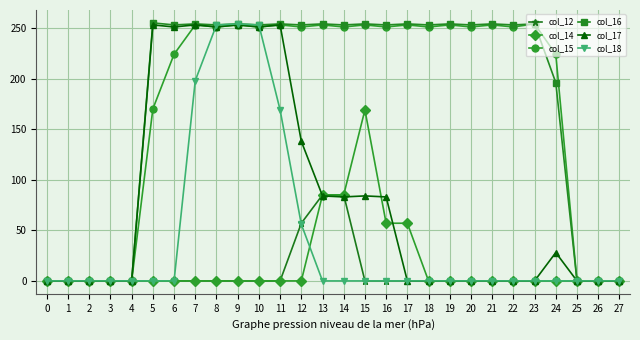

What is the total value across all series at 14?

757